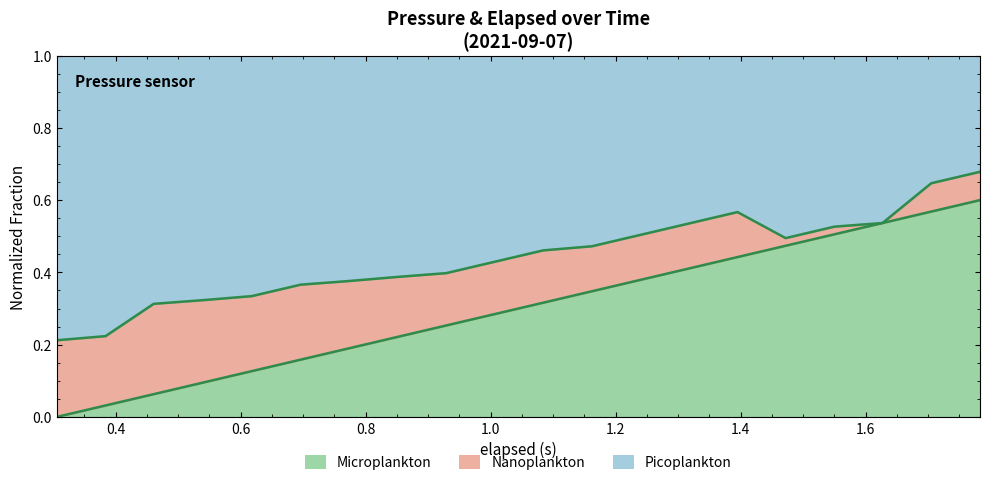

True or false: the data has more than 1 interior local peaks.

False